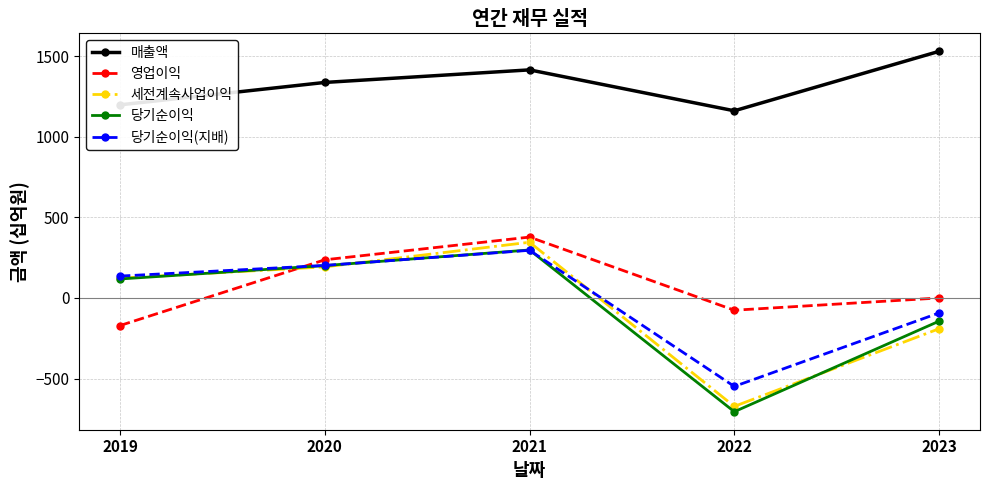

Reading left to right, list all the values displayed in this chart.

매출액: 1199	1338	1416	1162	1531
영업이익: -171	237	378	-76	0
세전계속사업이익: 123	193	346	-673	-191
당기순이익: 118	201	298	-706	-144
당기순이익(지배): 136	202	296	-549	-93